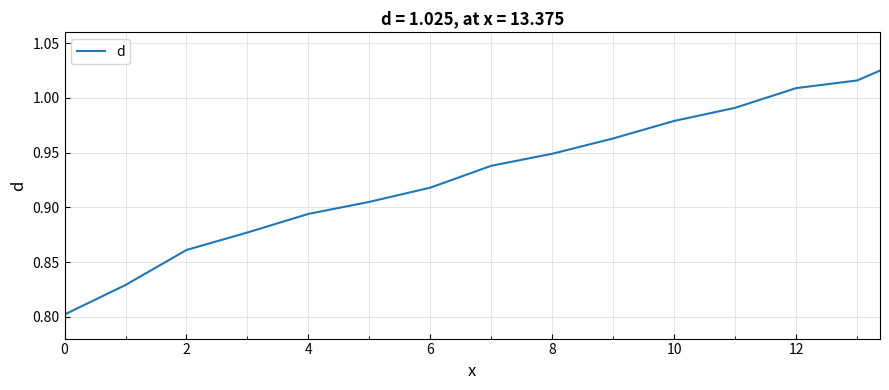

What is the value of the 5th point from the left?

0.9